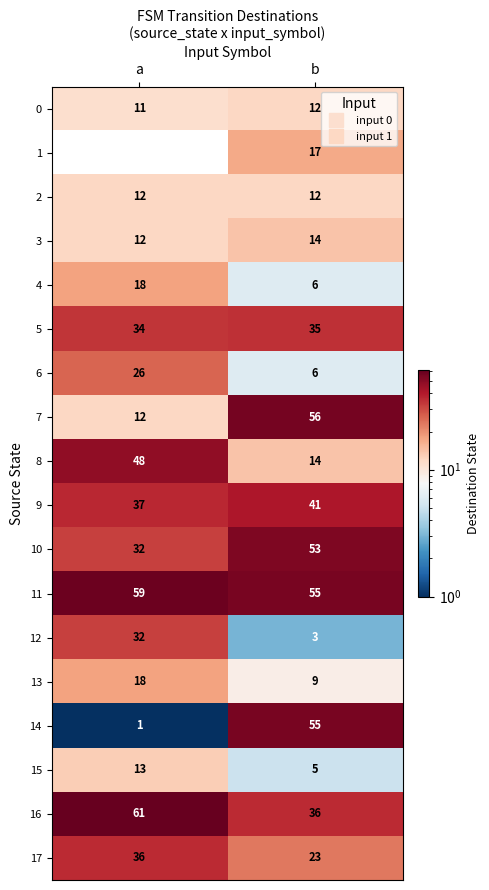

Rank the categories by 10 value from highest to lowest.

b, a